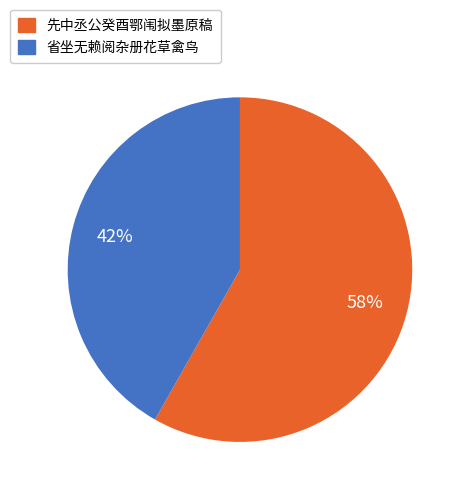

Does any single category account for the majority?

Yes